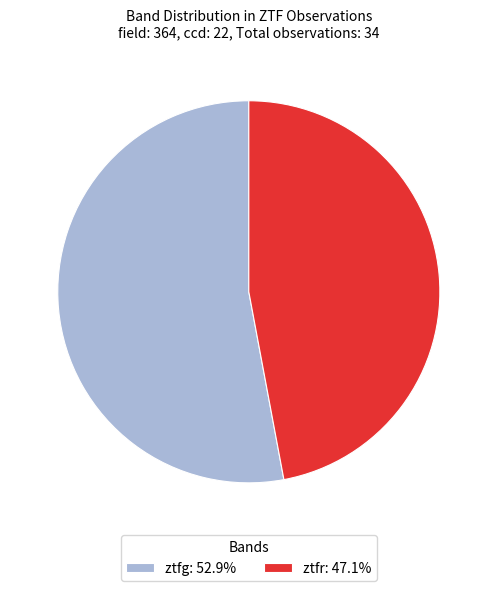

What is the smallest slice in the pie chart?

ztfr